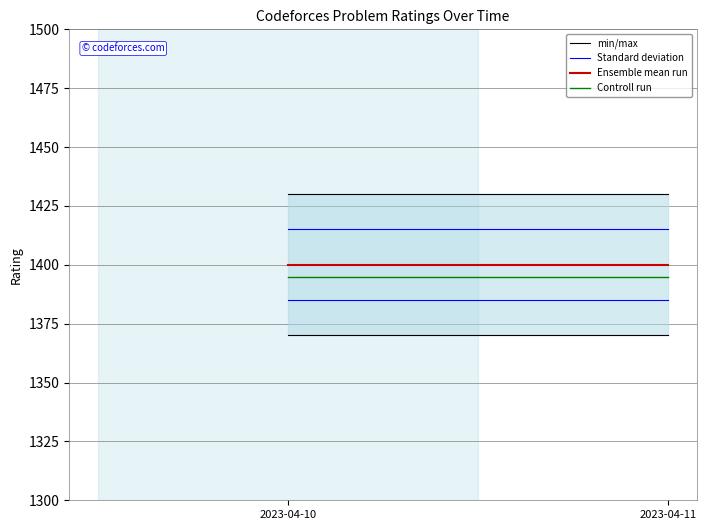

What is the value of the Controll run point at the 2nd from the left?

1395